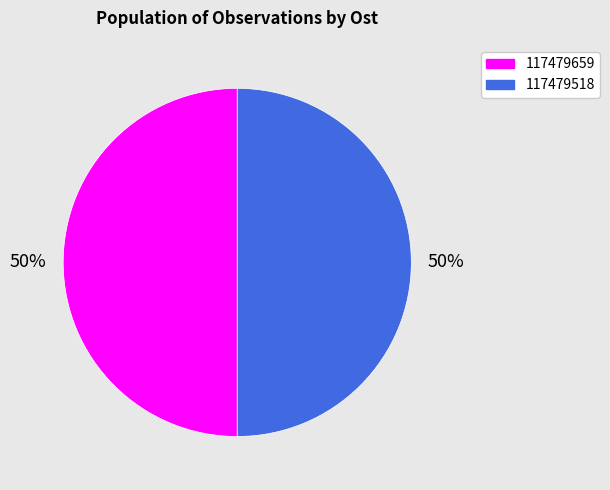

Approximately how many times larger is the value at 117479659 compared to 117479518?

1.0